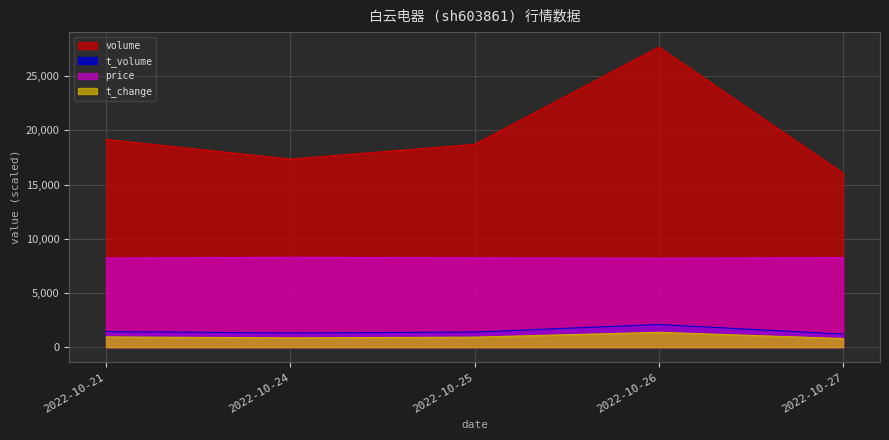

List the series in order of their peak value, lowest first.

t_change, t_volume, price, volume